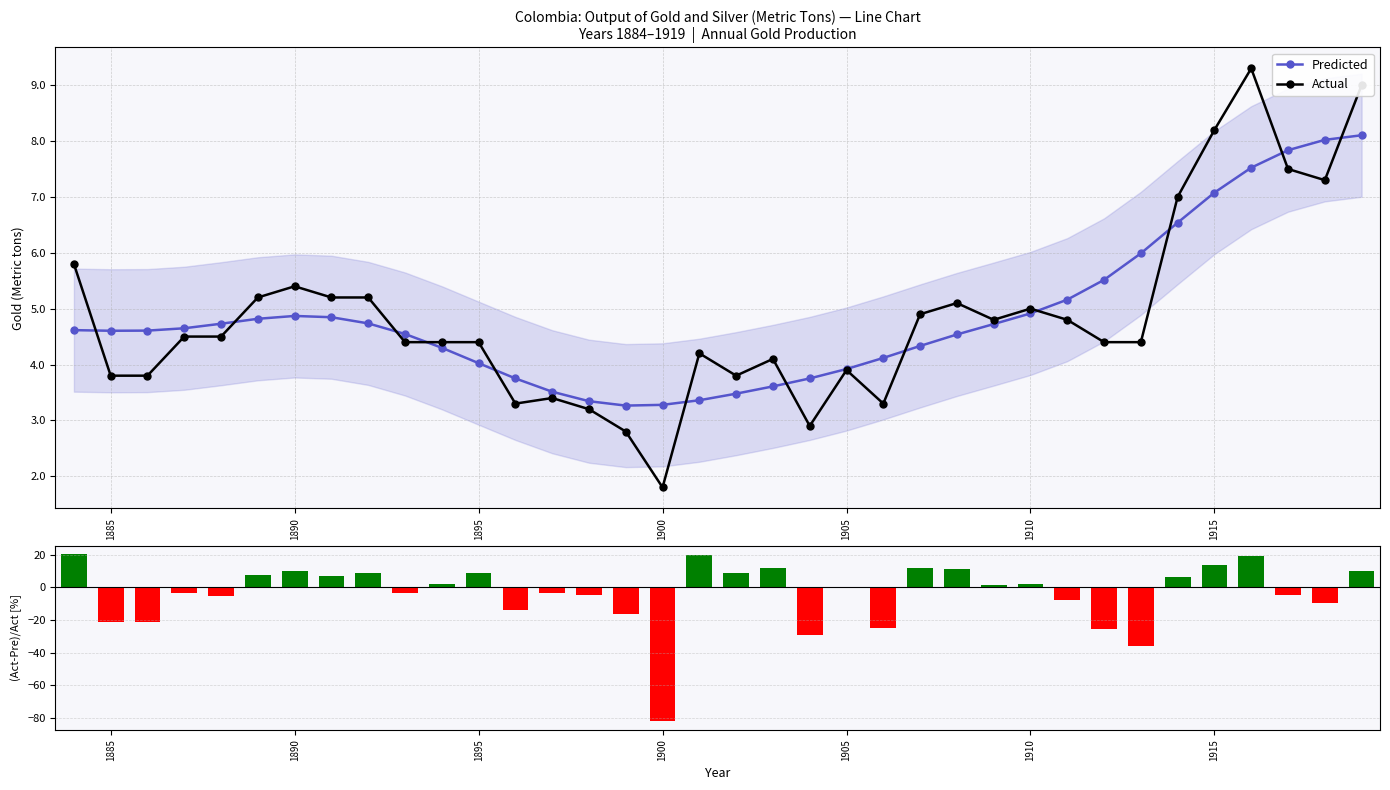

The Predicted series shows 11.2 at 1915. True or false?

False